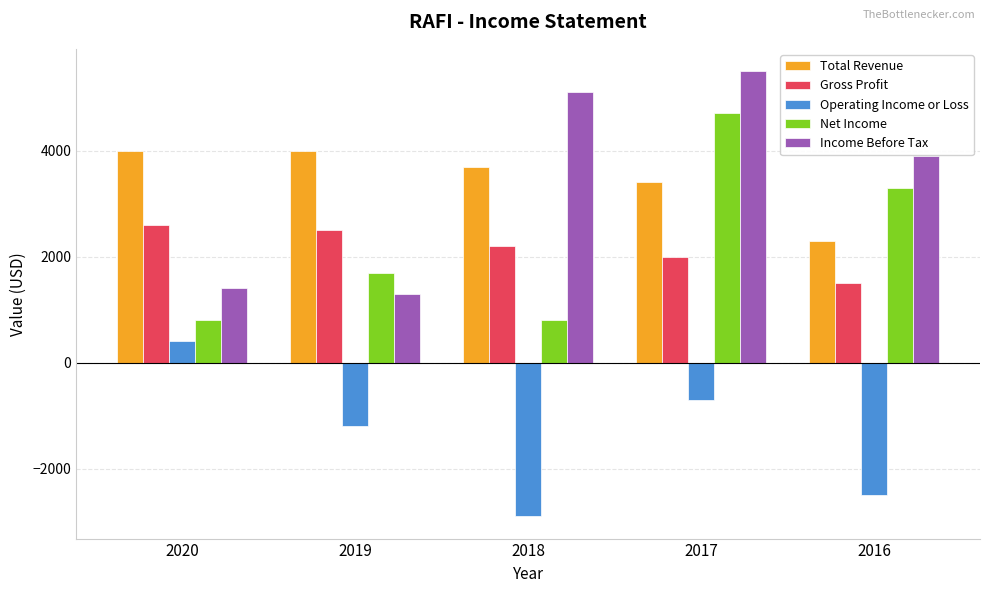

Is the value of Total Revenue at 2018 greater than the value of Gross Profit at 2016?

Yes